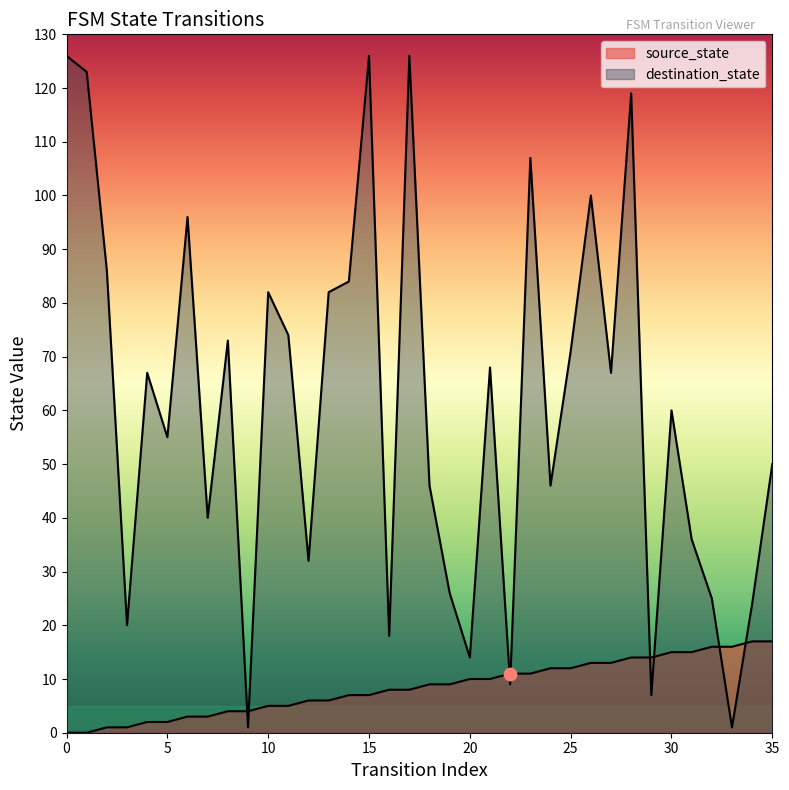

Which series has the largest Y range (max minus min)?

destination_state